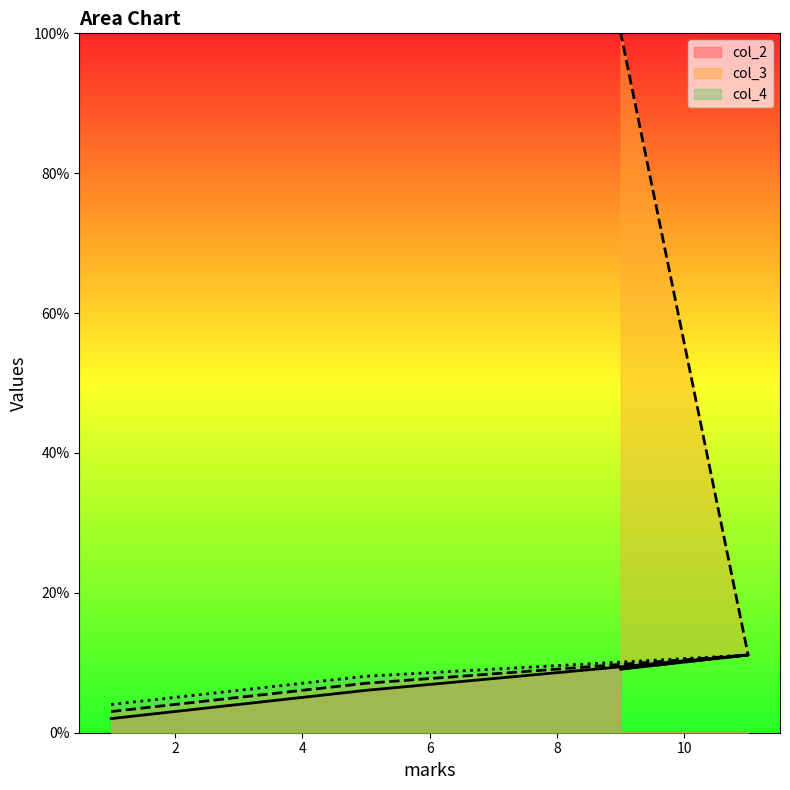

Which series has the largest total across all categories?

col_3